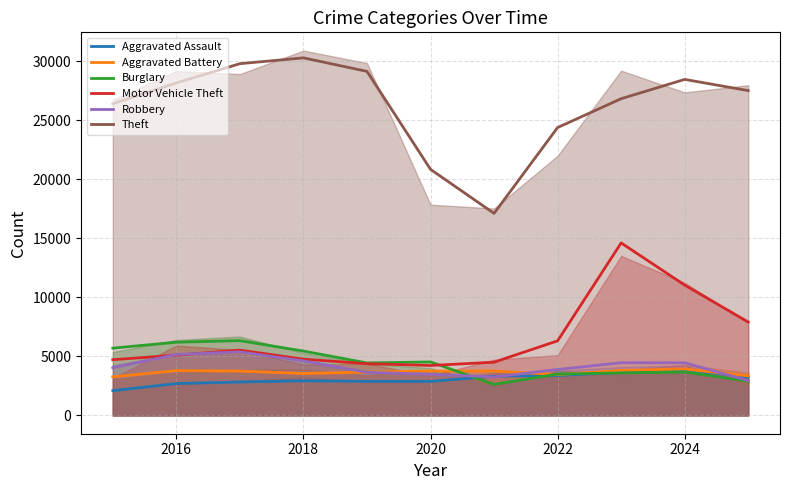

Rank the series by their maximum value, from lowest to highest.

Aggravated Assault, Aggravated Battery, Robbery, Burglary, Motor Vehicle Theft, Theft